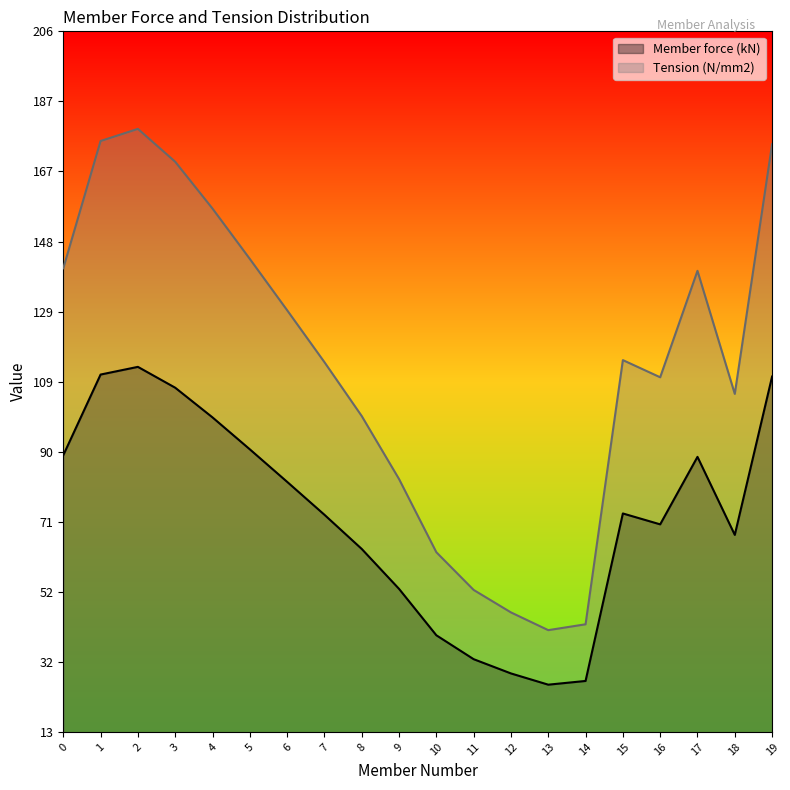

What is the value of the Tension (N/mm2) point at the 14th from the left?

41.0